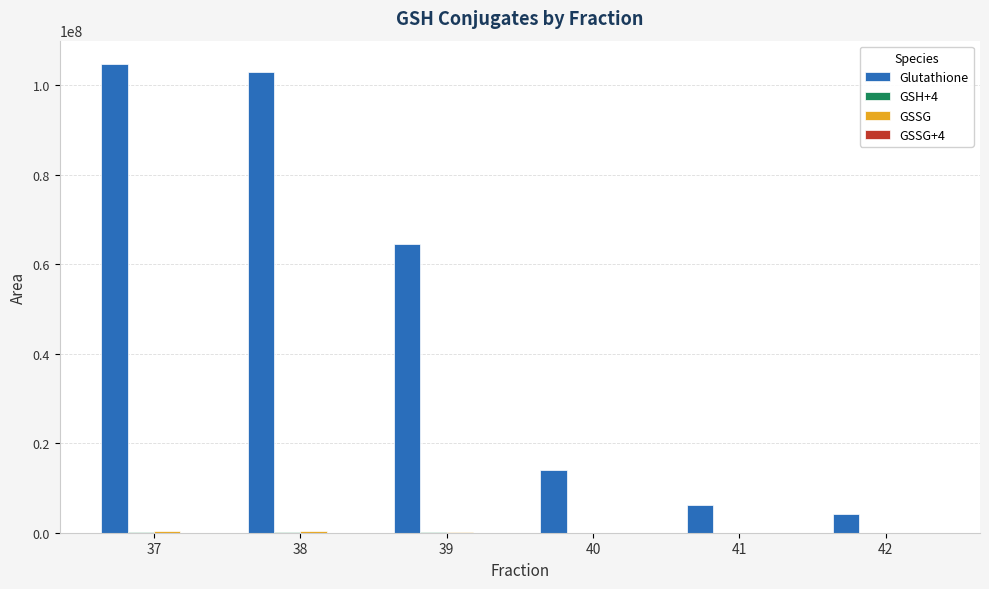

What is the greatest value displayed?

104739718.9